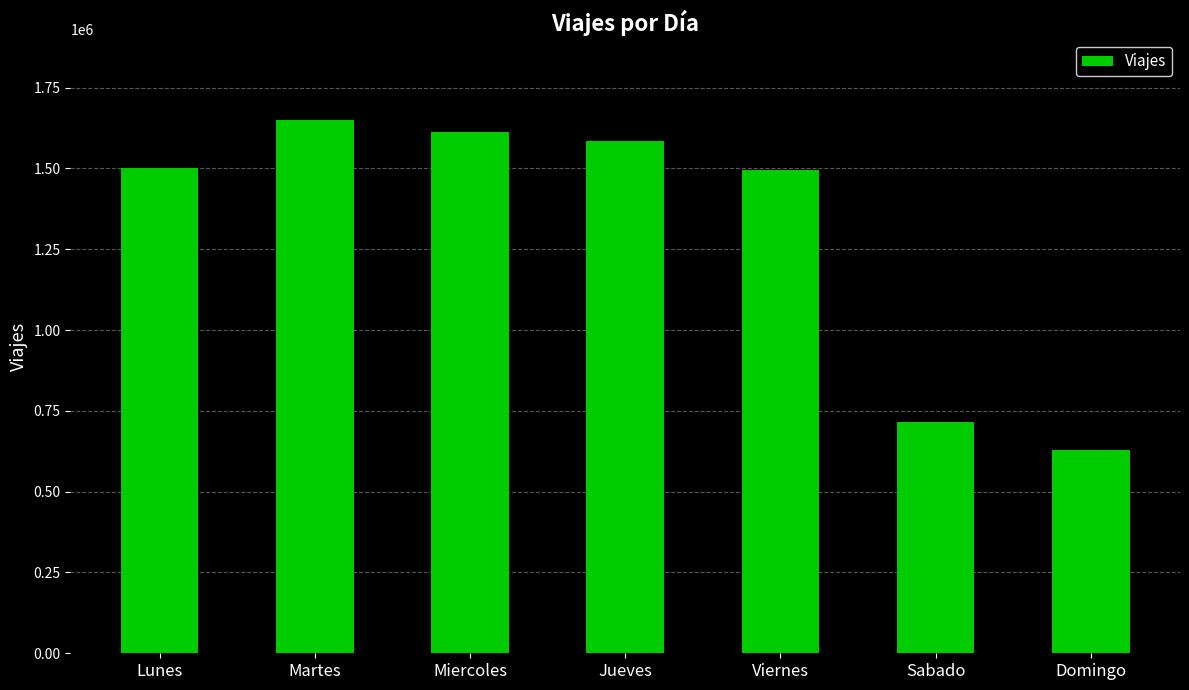

How many bars are there in total?

7